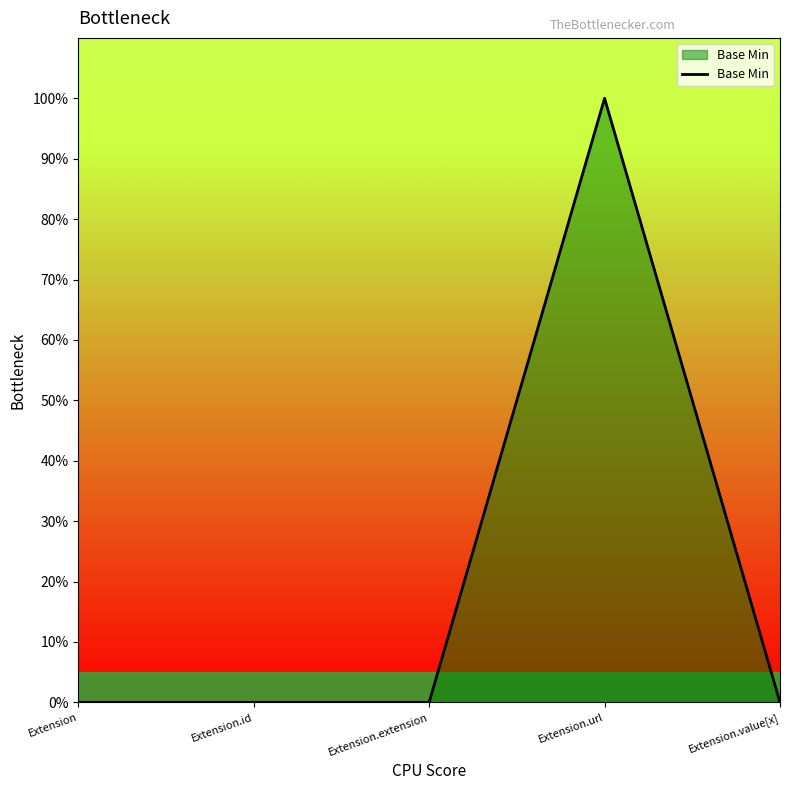

Does the chart display data point markers on the line(s)?

No